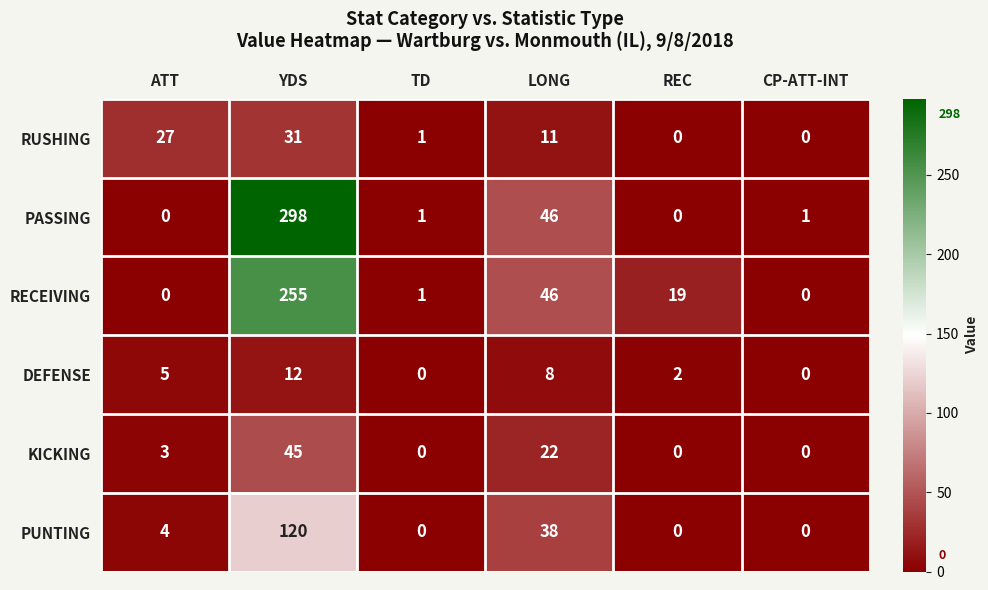

Which category has the highest value in the PASSING series?

YDS